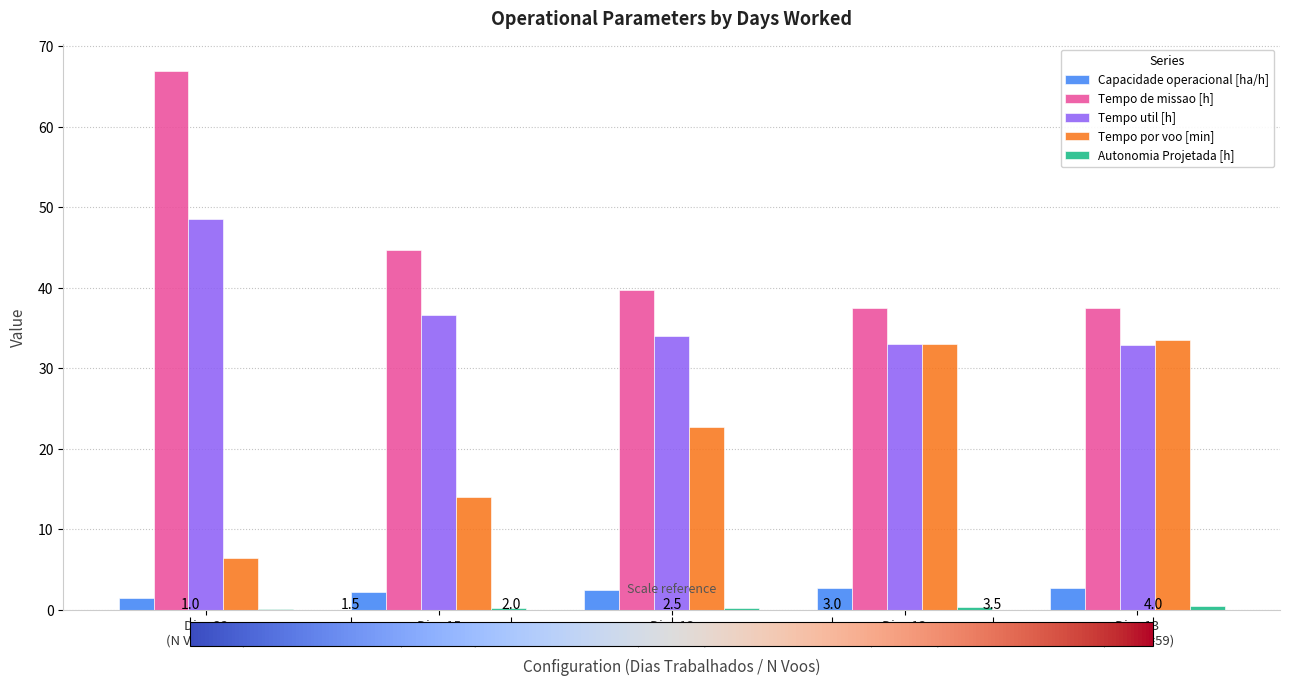

What is the sum of all Tempo util [h] values?

185.2